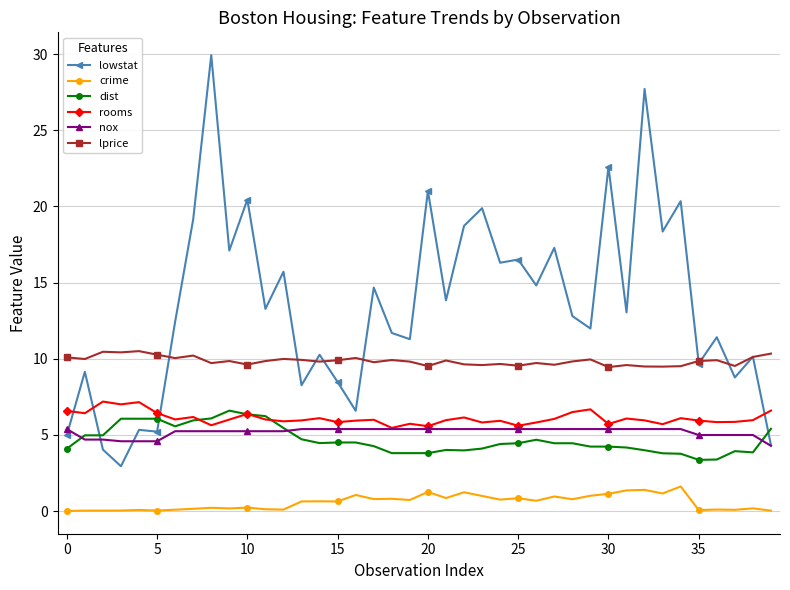

How many lines are shown in the chart?

6